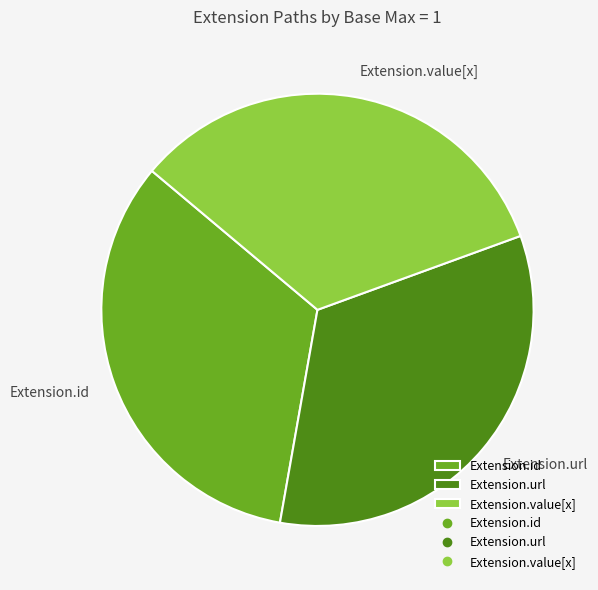

Combined, do Extension.id and Extension.url account for over 50%?

Yes